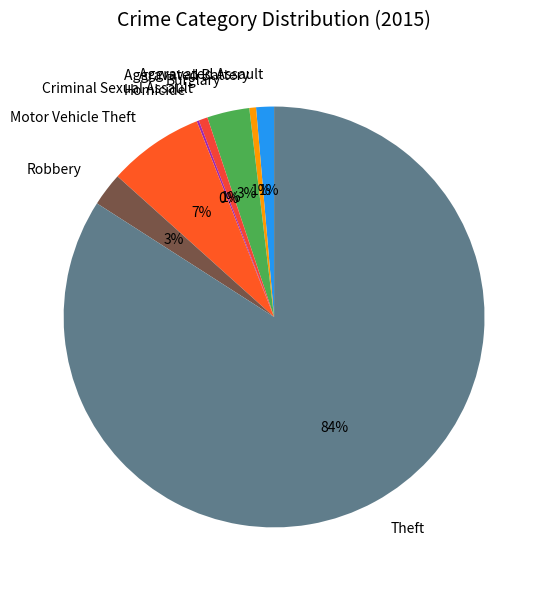

Approximately how many times larger is the value at Motor Vehicle Theft compared to Burglary?

2.3